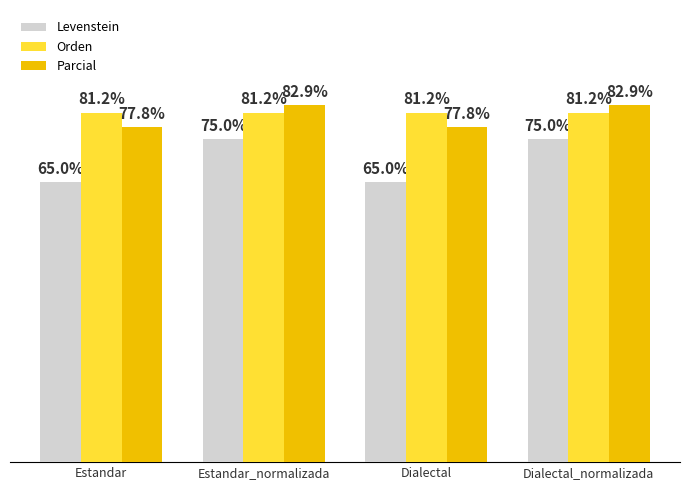

Which series has the largest total across all categories?

Orden